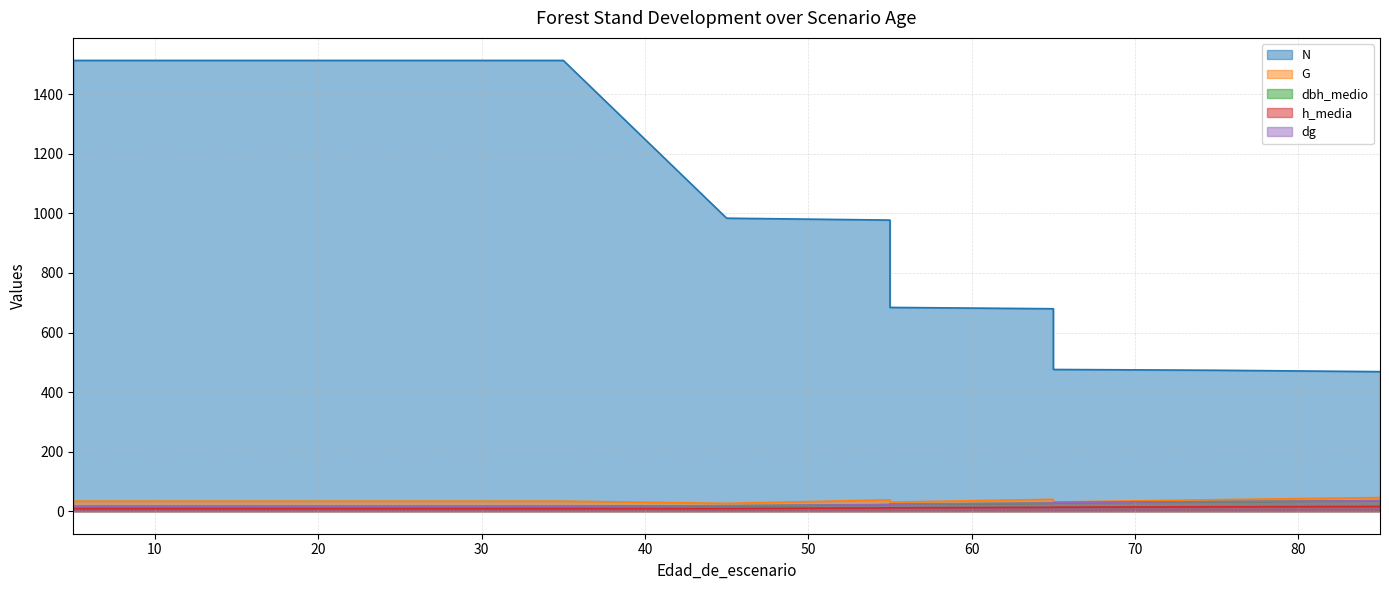

Count the number of categories in the chart.

13